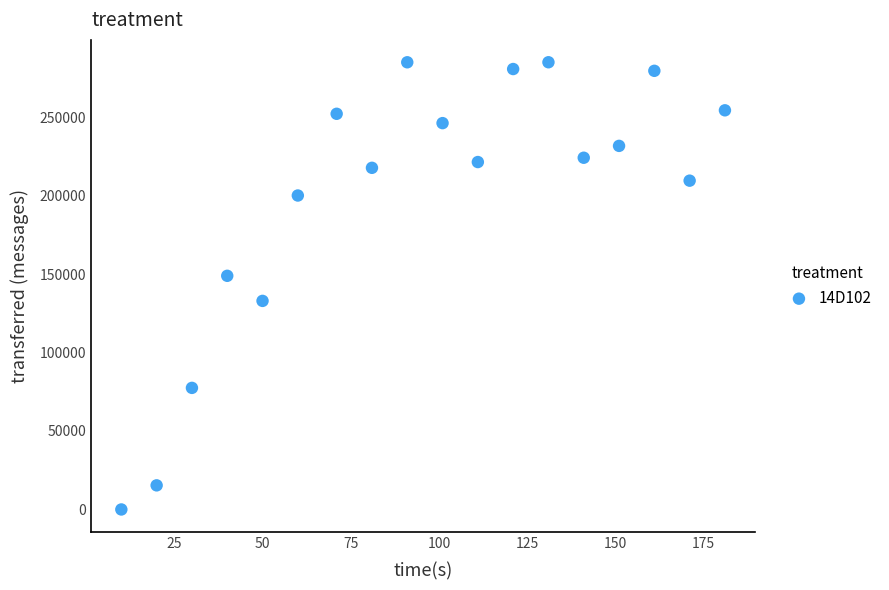

What Y value in the scatter plot is closest to 142460?

148860